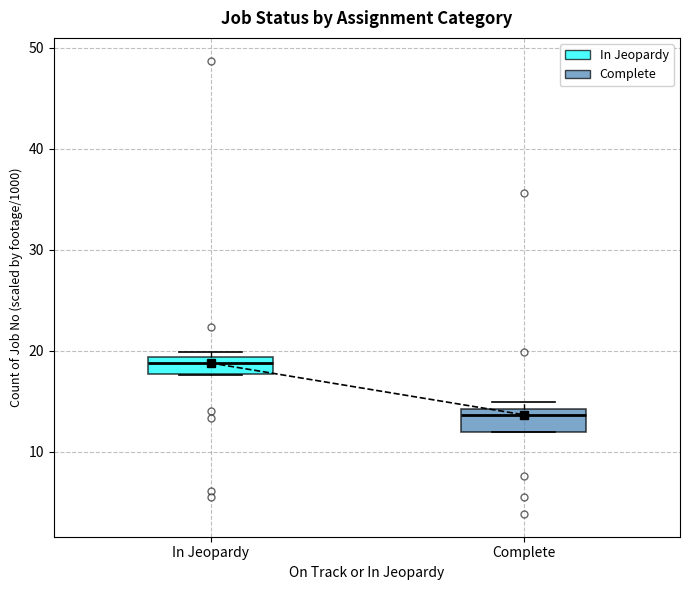

Where is the upper edge of the box for In Jeopardy on the y-axis? The values are not printed on the chart, so give them approximately, as read against the axis.

19